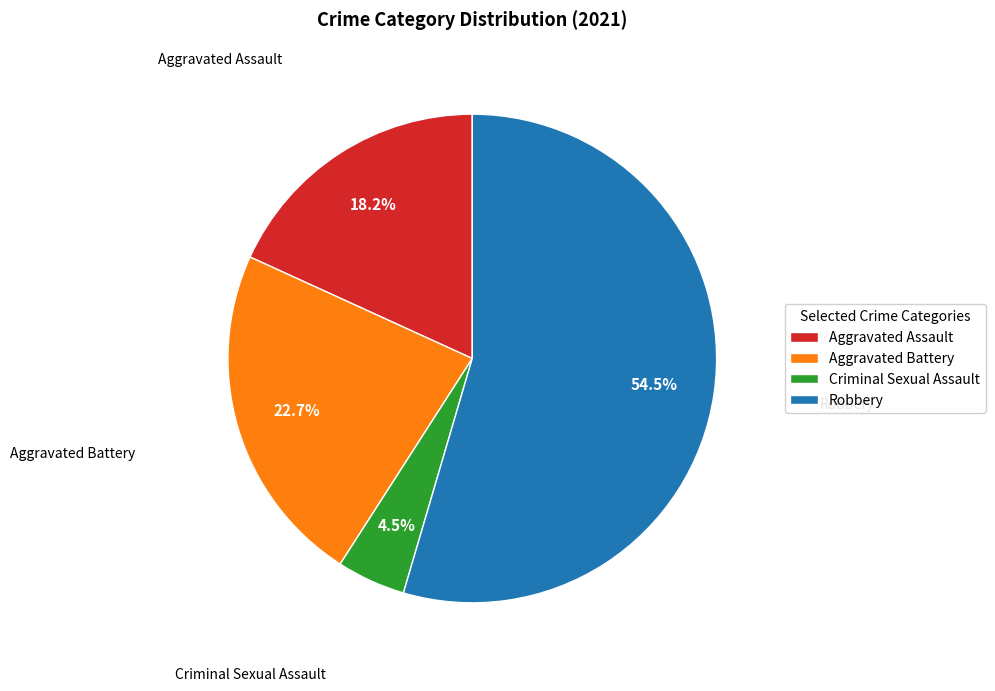

The Aggravated Assault slice represents 9% of the pie. True or false?

False